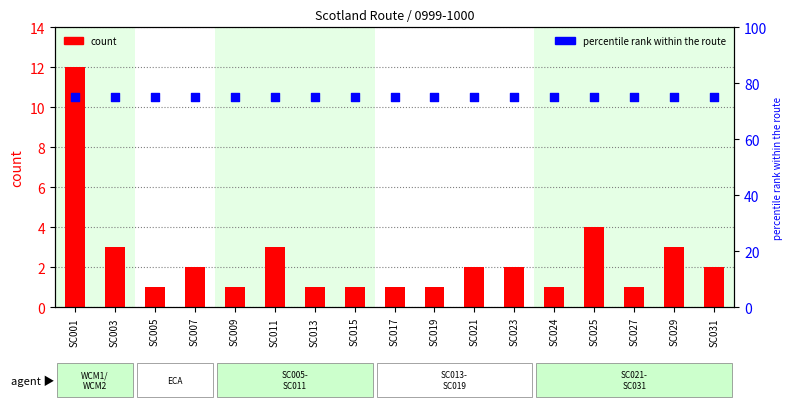

Which series has the widest spread of Y values?

count